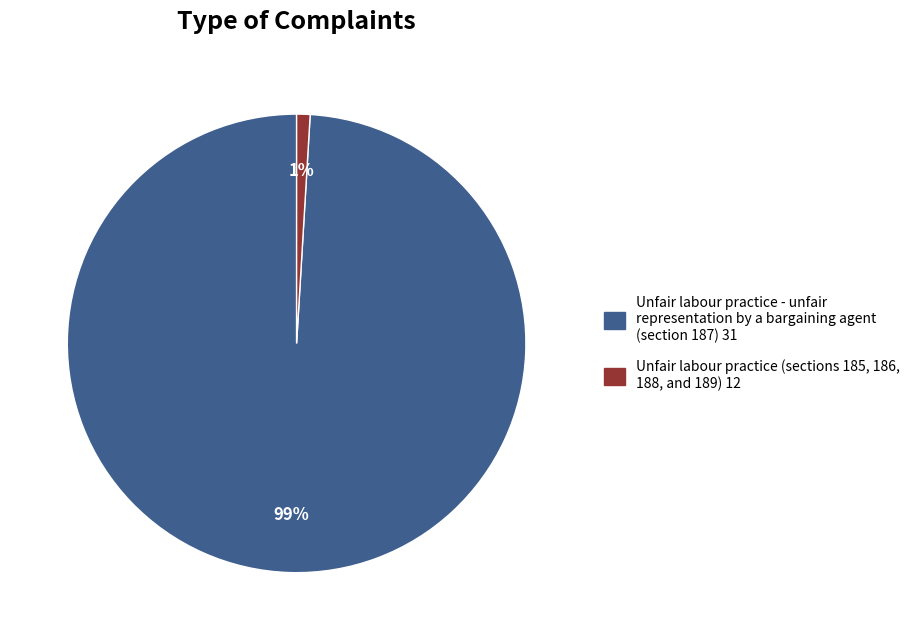

What is the smallest slice in the pie chart?

Unfair labour practice (sections 185, 186, 188, and 189) 12